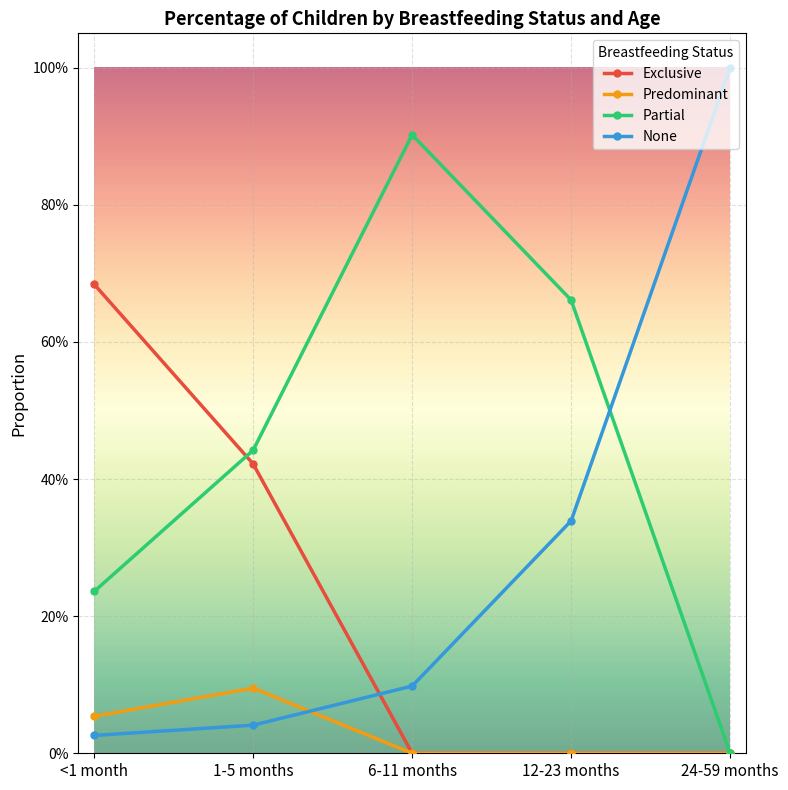

What are all the series names shown in the legend?

Exclusive, Predominant, Partial, None